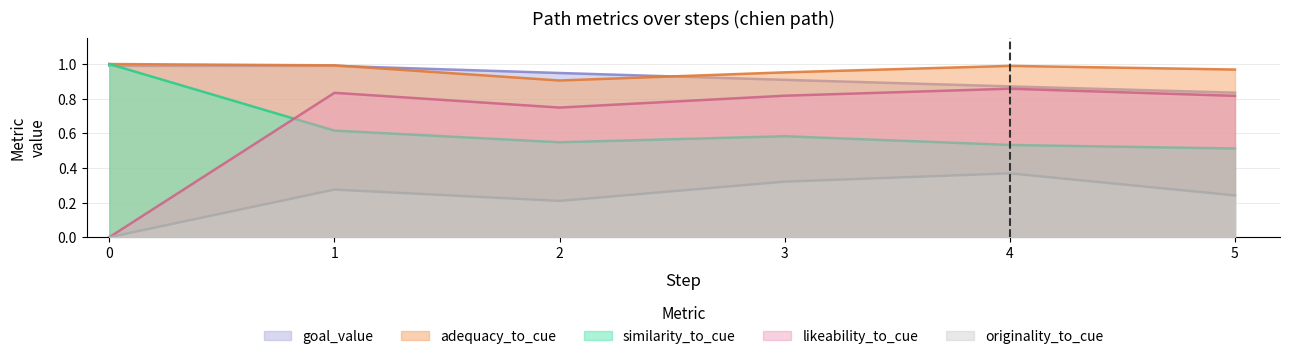

What is the difference between the second highest and minimum values in the similarity_to_cue series?

0.1